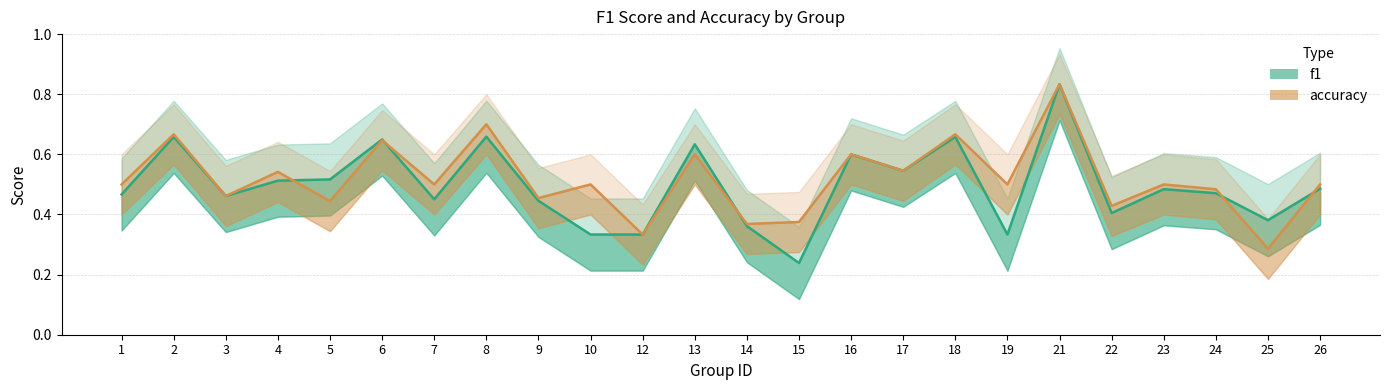

List the series in order of their peak value, highest first.

f1, accuracy